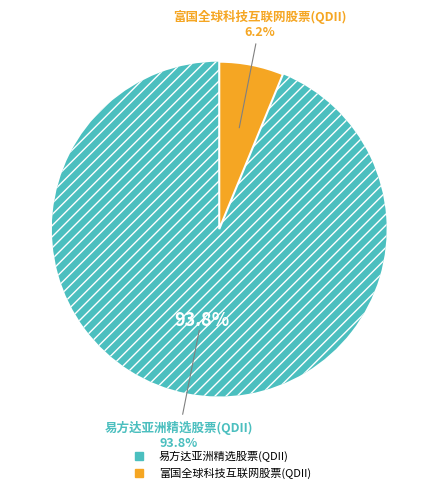

Combined, what portion of the pie is 易方达亚洲精选股票(QDII) and 富国全球科技互联网股票(QDII)?

100.0%